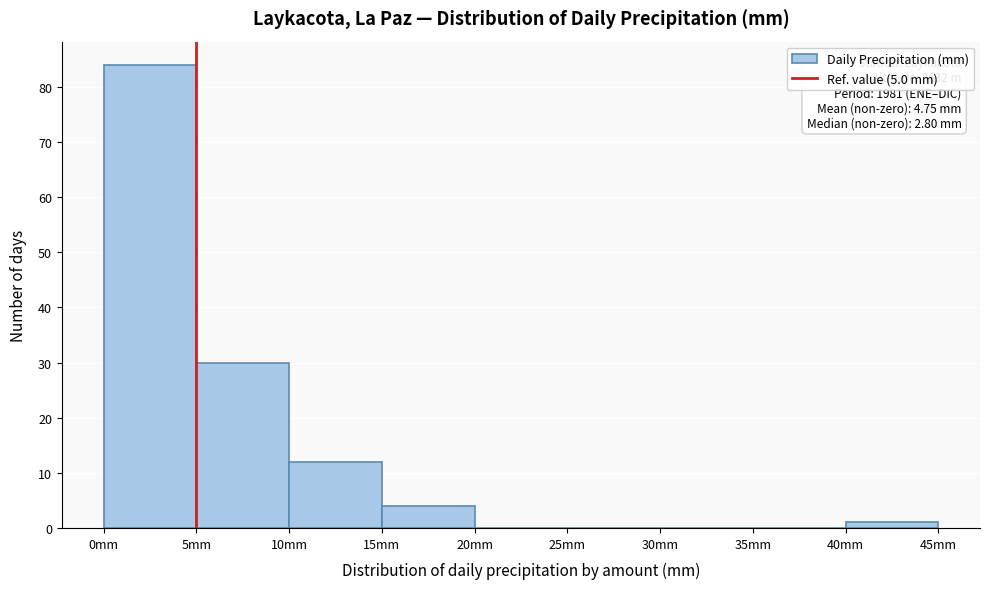

Over which range of the x-axis is the bar tallest?

0 to 5